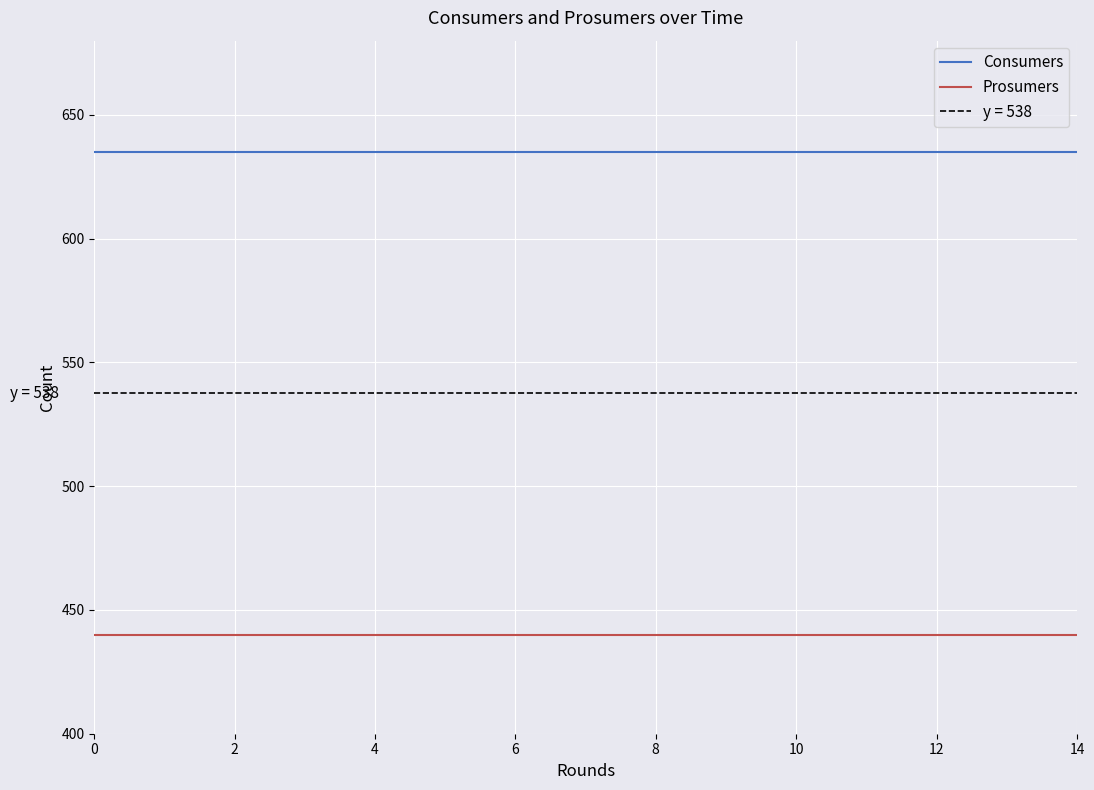

True or false: Prosumers and Consumers intersect in this chart.

False